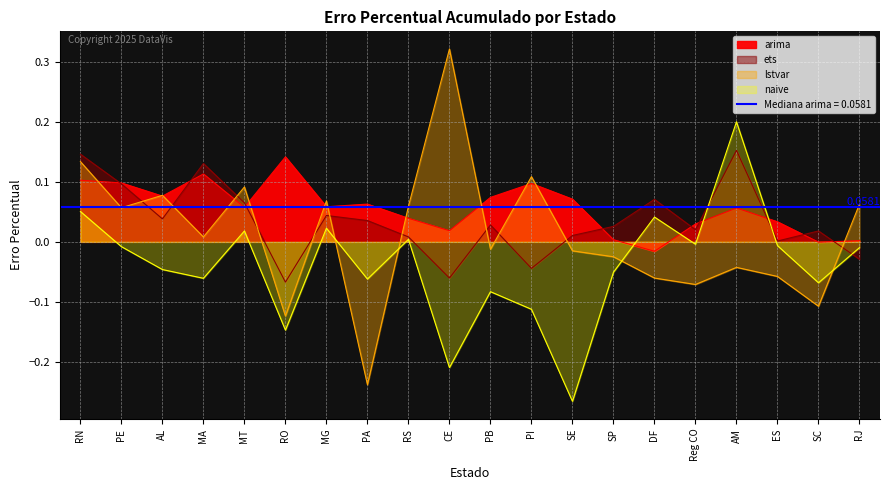

What is the label of the 8th point from the left?

PA